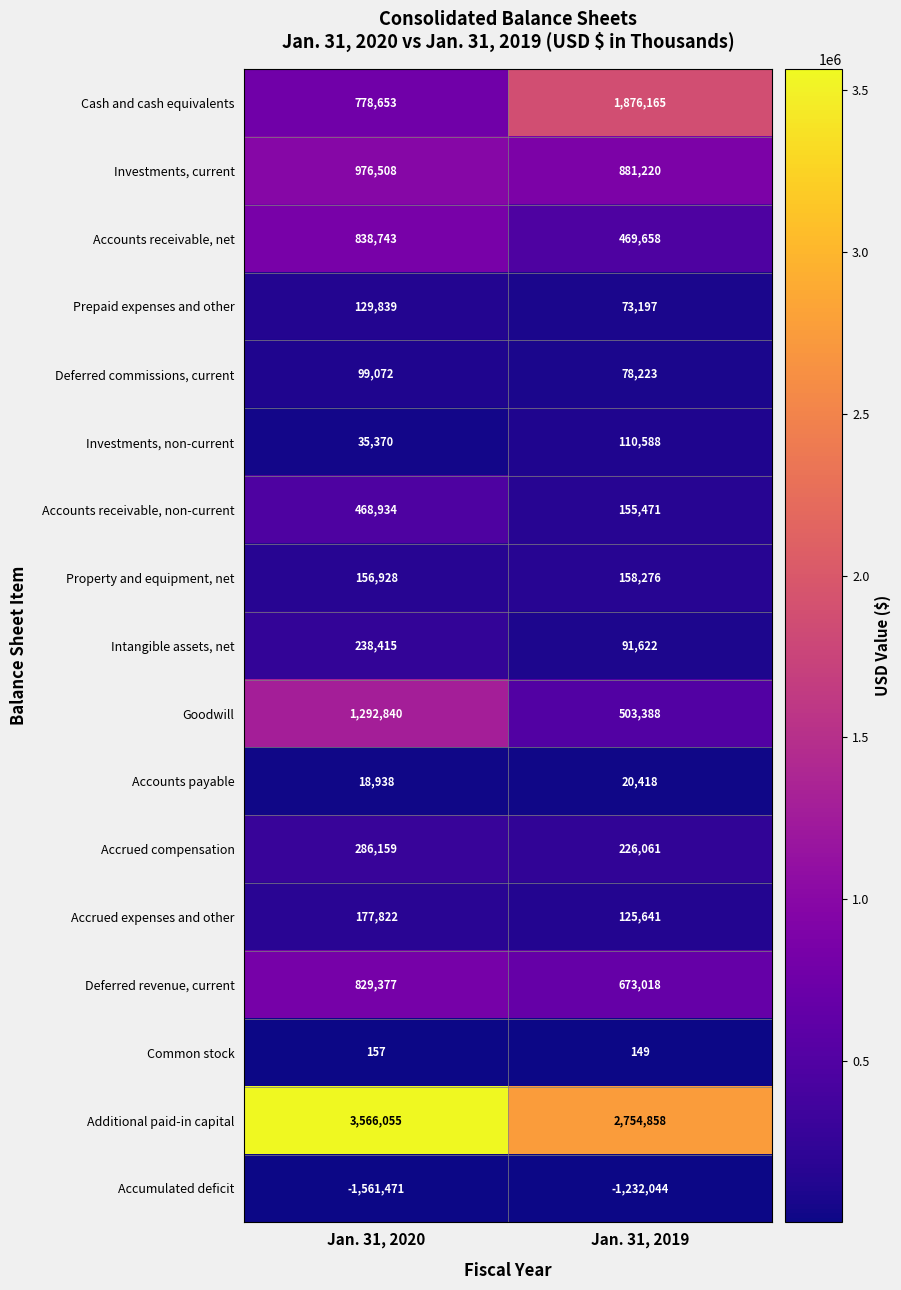

The value of Cash and cash equivalents at Jan. 31, 2019 is 1876165. True or false?

True